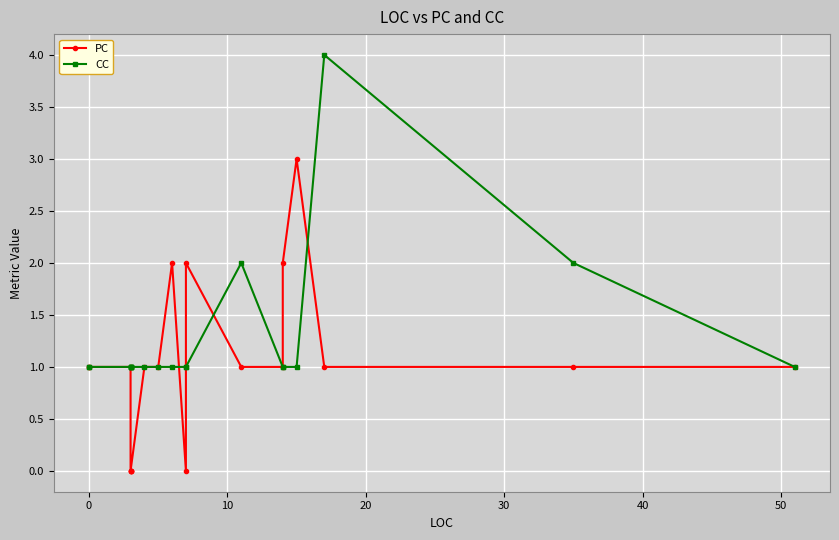

Which series changed the most between 30 and 10?

PC